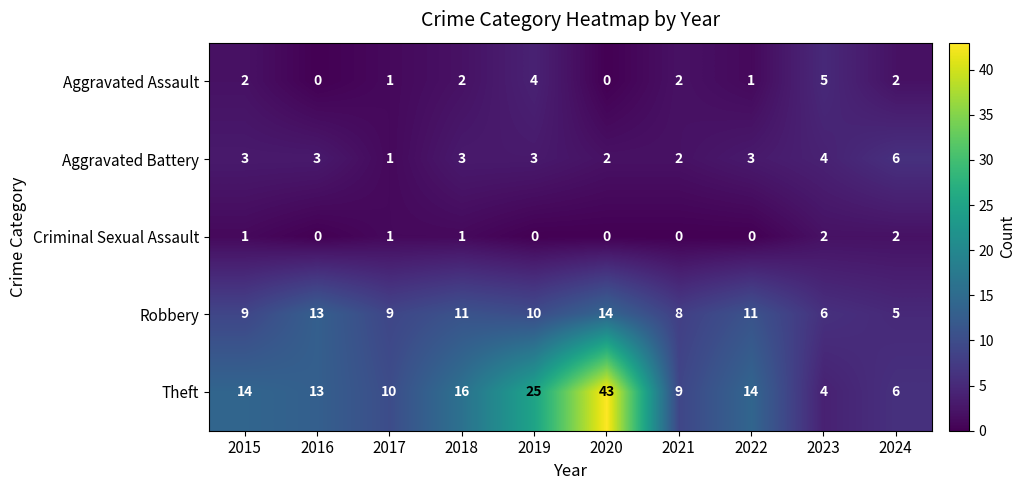

What is the sum of all Robbery values?

96